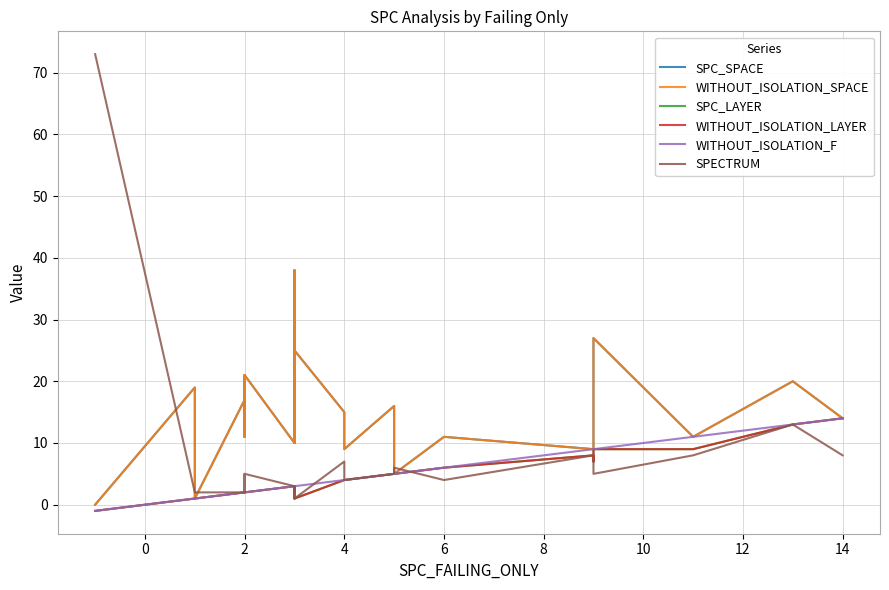

How many distinct data groups are displayed?

6